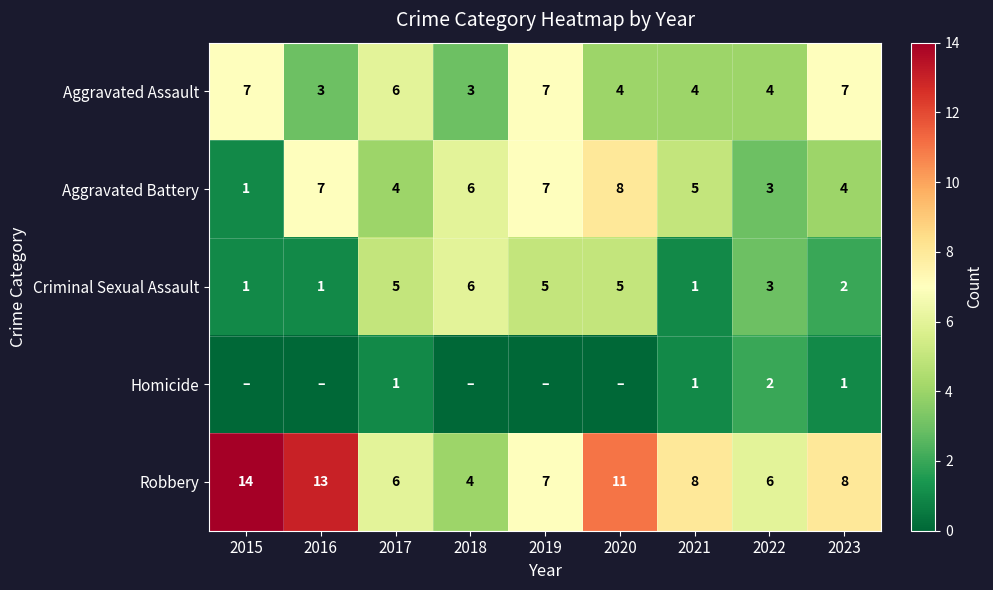

The Homicide series shows 1 at 2022. True or false?

False